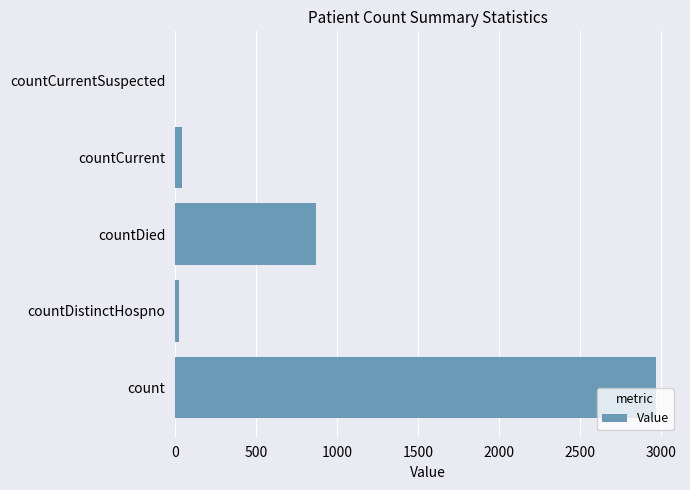

What is the maximum value shown in the chart?

2970